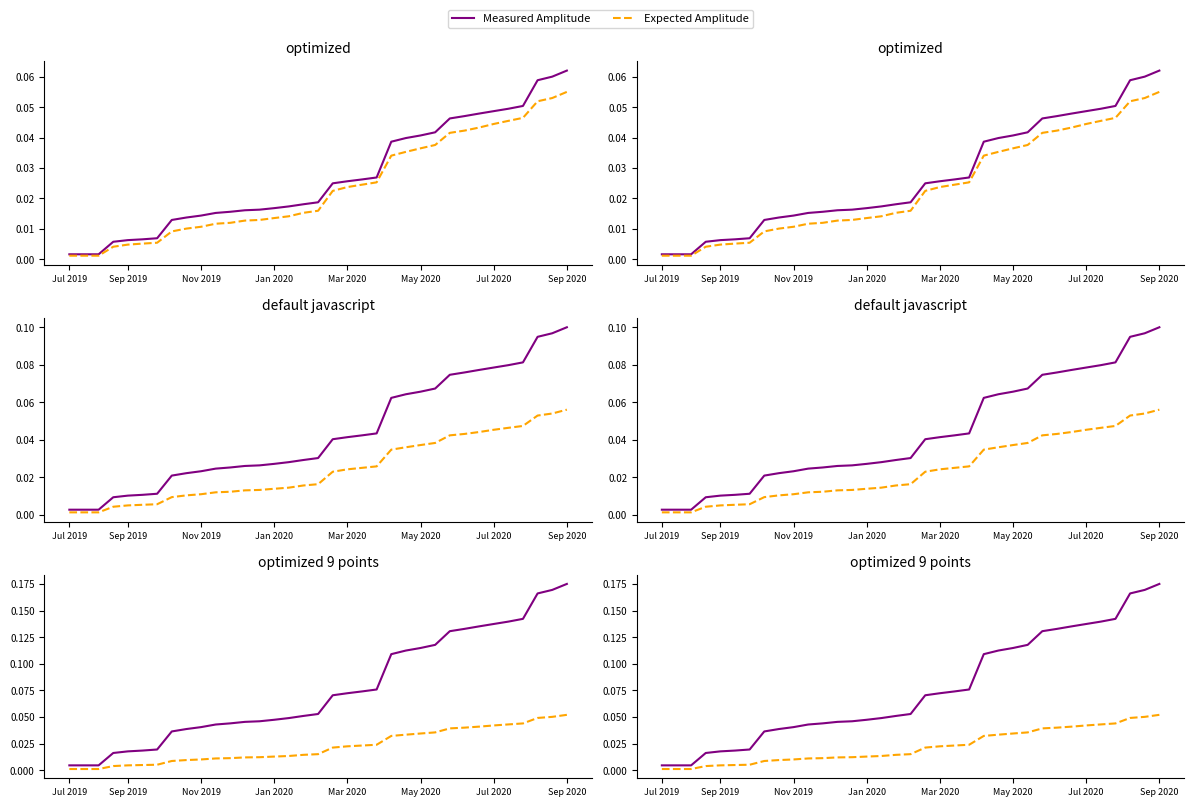

True or false: Expected Amplitude and Measured Amplitude cross at least once.

False